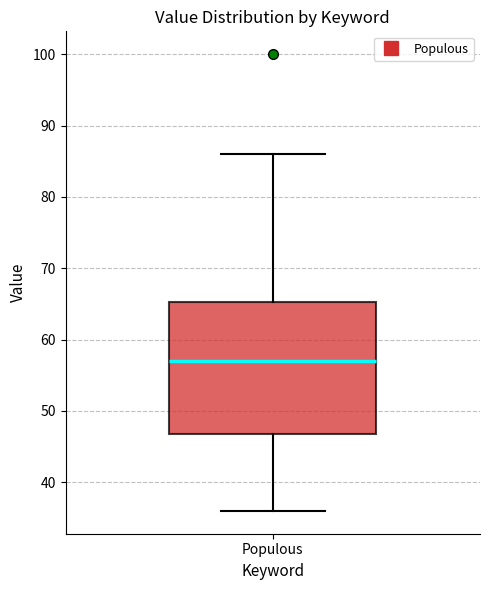

Read this box plot against the y-axis: the position of the median line, the range covered by the box, and the ends of both whiskers. The values are not printed on the chart, so give them approximately, as read against the axis.

median 57, box 47 to 65, whiskers 36 to 86